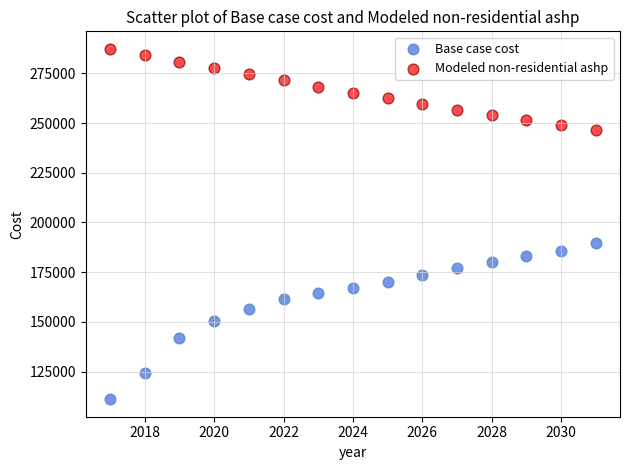

Which series has the largest Y range (max minus min)?

Base case cost